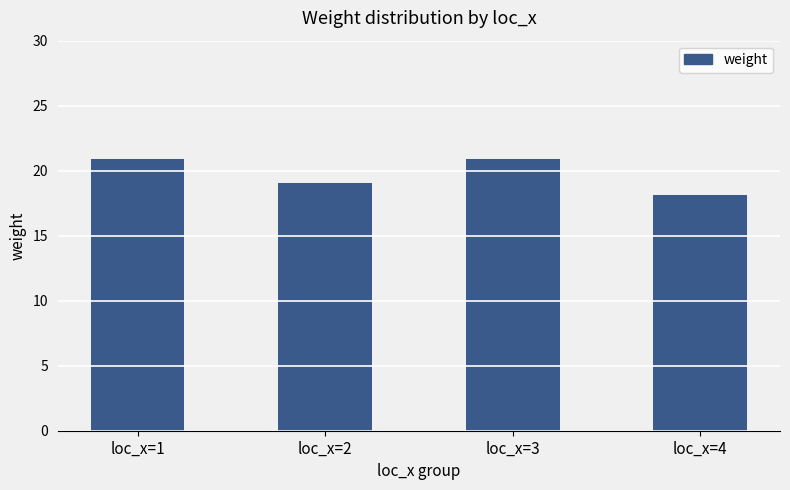

Are the bars grouped side by side (vs. stacked)?

No